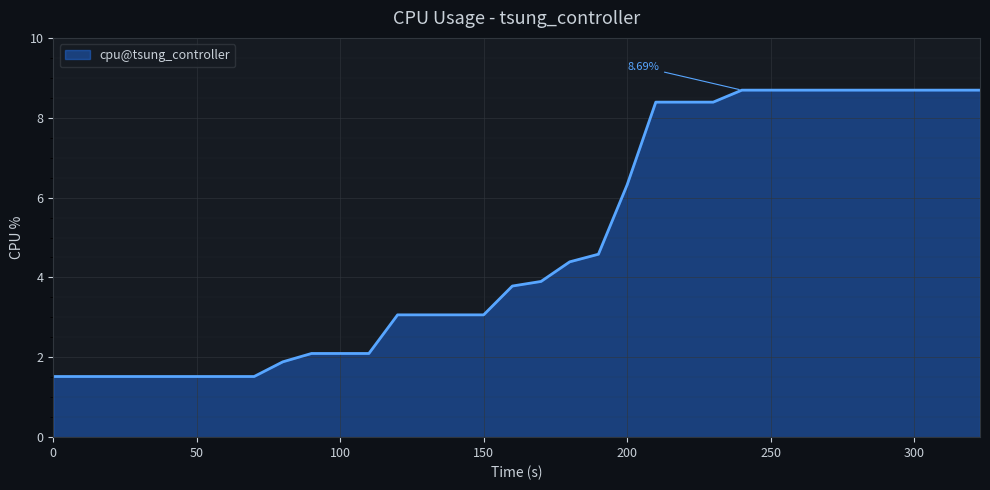

Reading right to left, what are all the values shown in this chart?

8.7	8.7	8.7	8.7	8.7	8.7	8.7	8.7	8.7	8.7	8.4	8.4	8.4	6.3	4.6	4.4	3.9	3.8	3.1	3.1	3.1	3.1	2.1	2.1	2.1	1.9	1.5	1.5	1.5	1.5	1.5	1.5	1.5	1.5